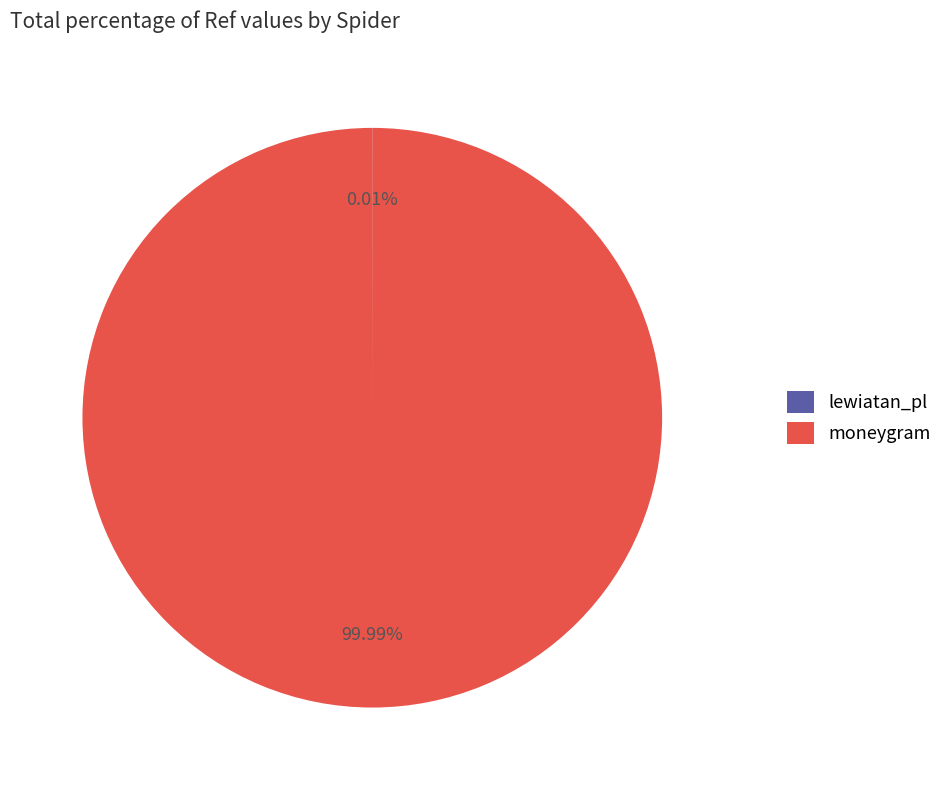

Is there a majority slice in this chart?

Yes